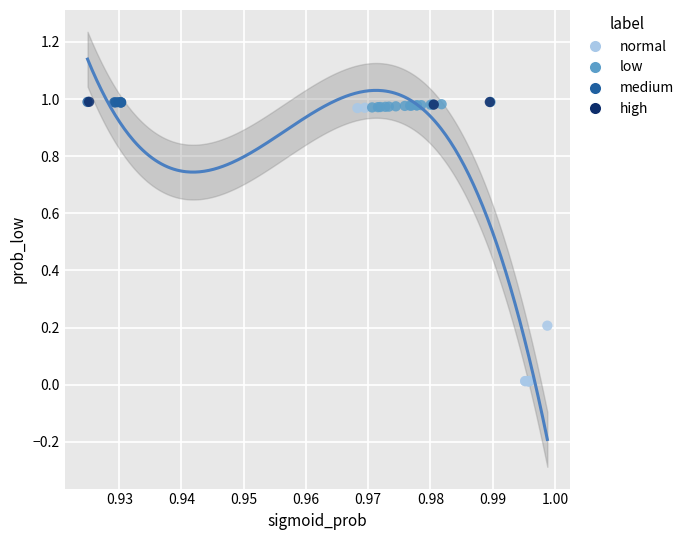

What are all the series names shown in the legend?

normal, low, medium, high